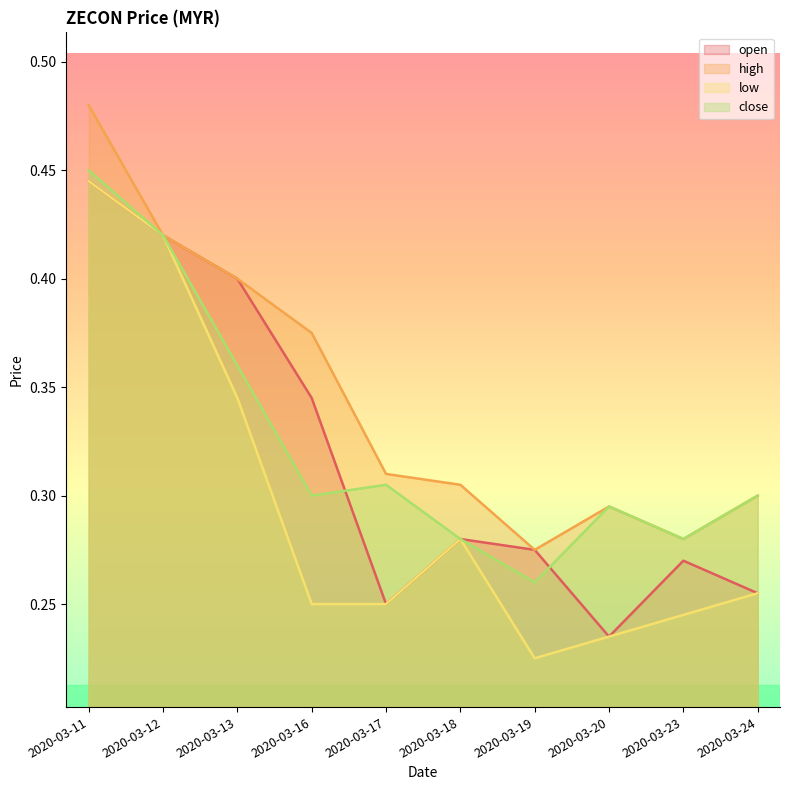

The open series shows 0.3 at 2020-03-23. True or false?

True